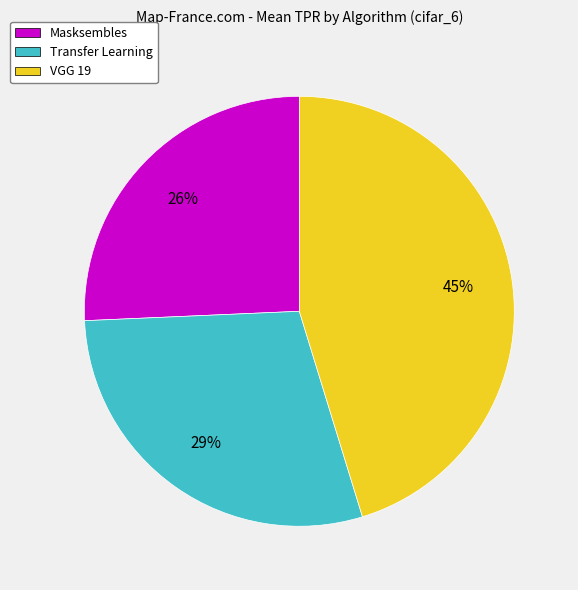

Count the number of slices in the pie.

3